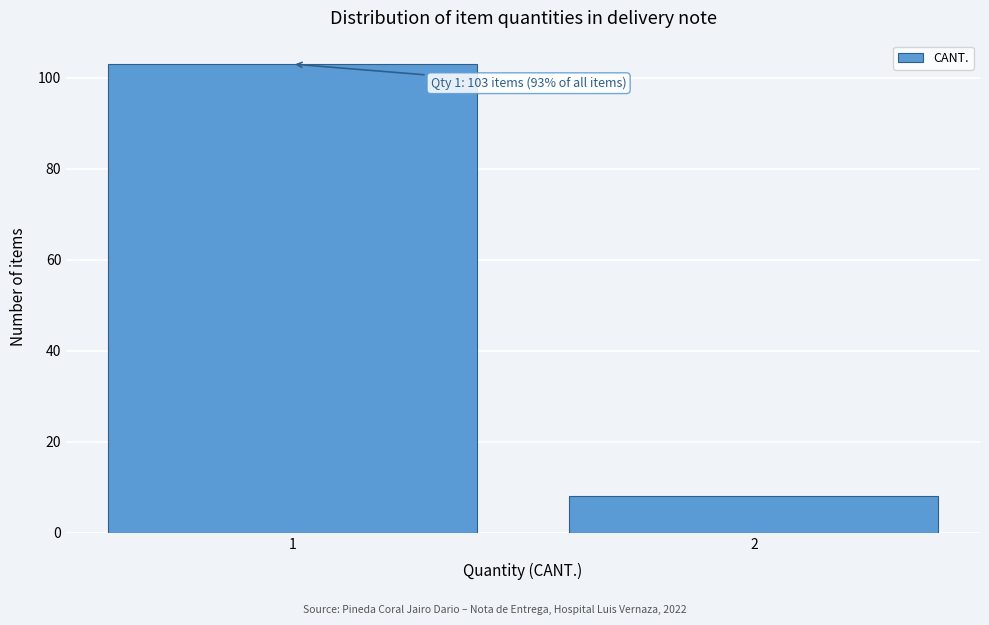

Reading left to right, what are all the values shown in this chart?

103	8